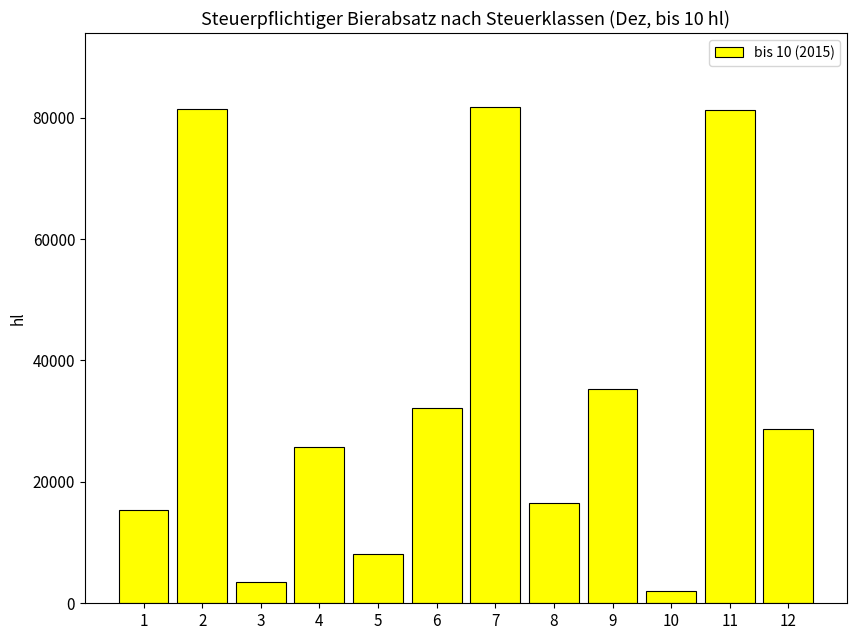

What is the ratio of the value at 6 to the value at 10?

15.4